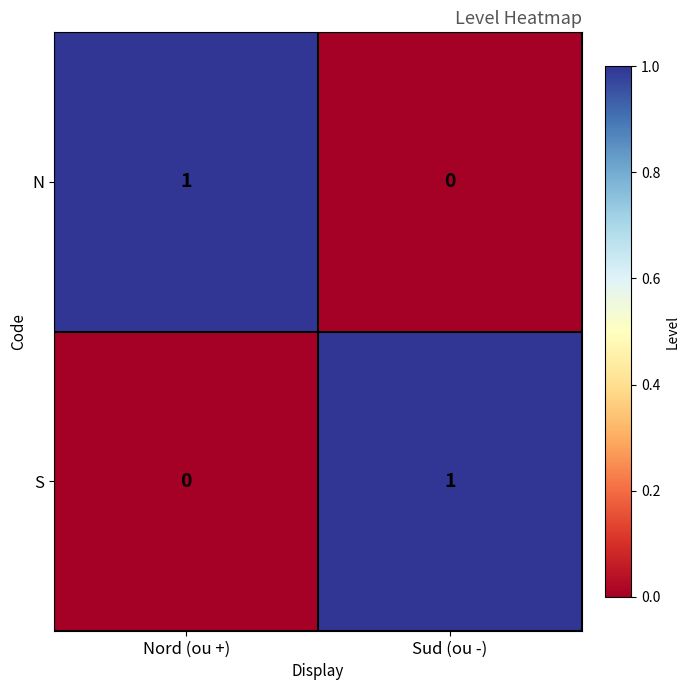

At which label is S closest to 0?

Nord (ou +)